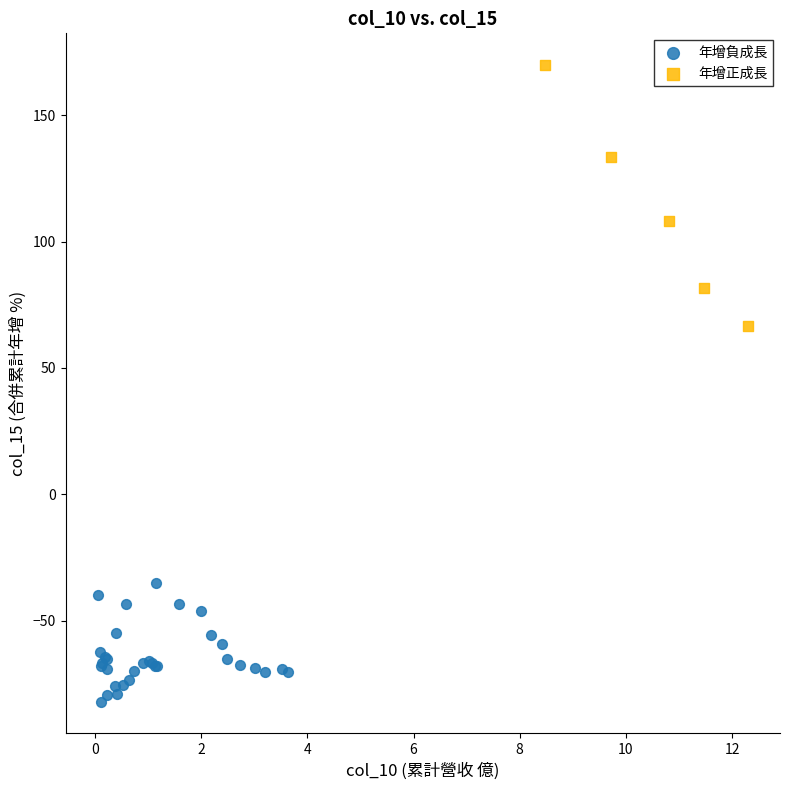

What are all the series names shown in the legend?

年增負成長, 年增正成長